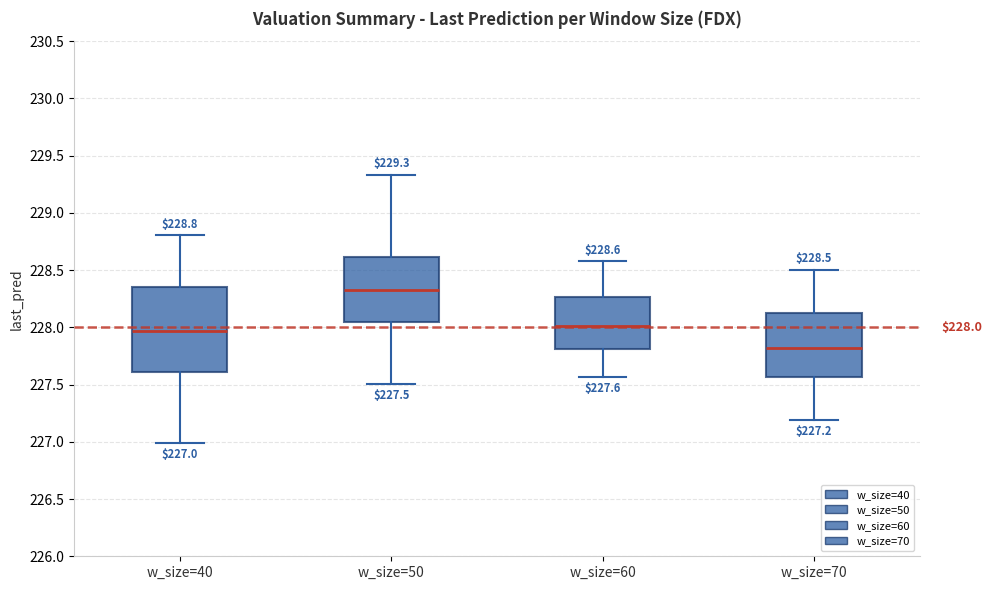

Which box is the tallest, from its lower edge to its upper edge?

w_size=40